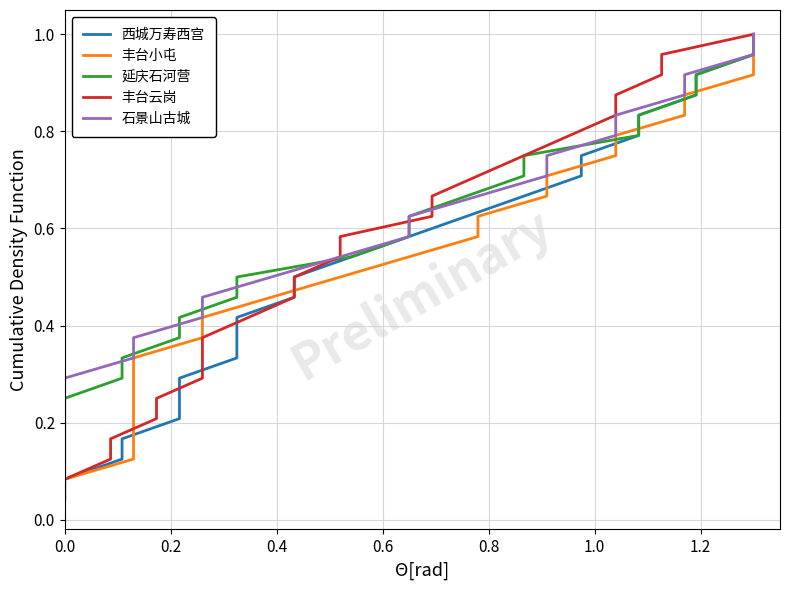

Is it true that 丰台云岗 equals 0.4 at 21?

False